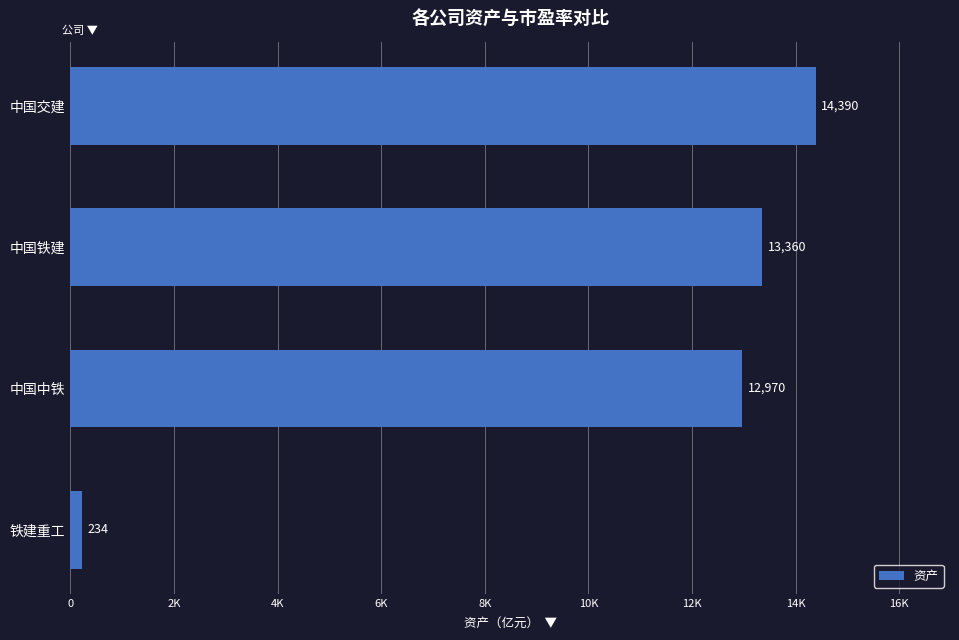

What is the smallest value displayed?

234